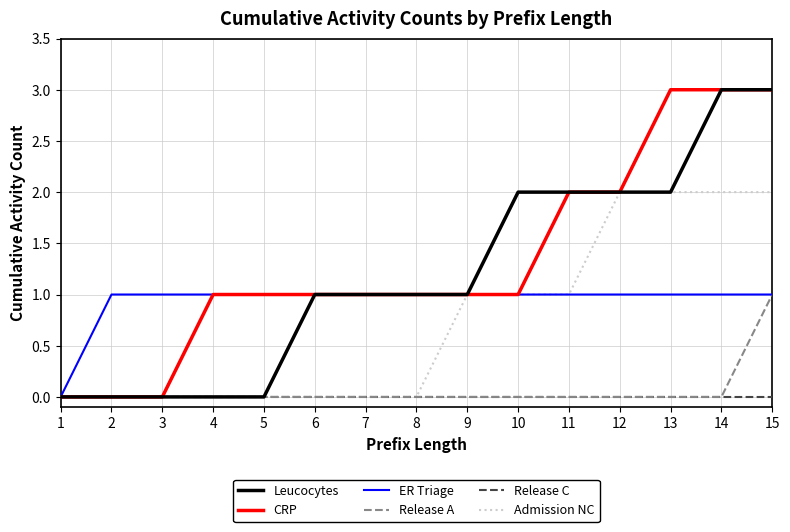

Is the value of Release C at 12 greater than the value of Admission NC at 10?

No